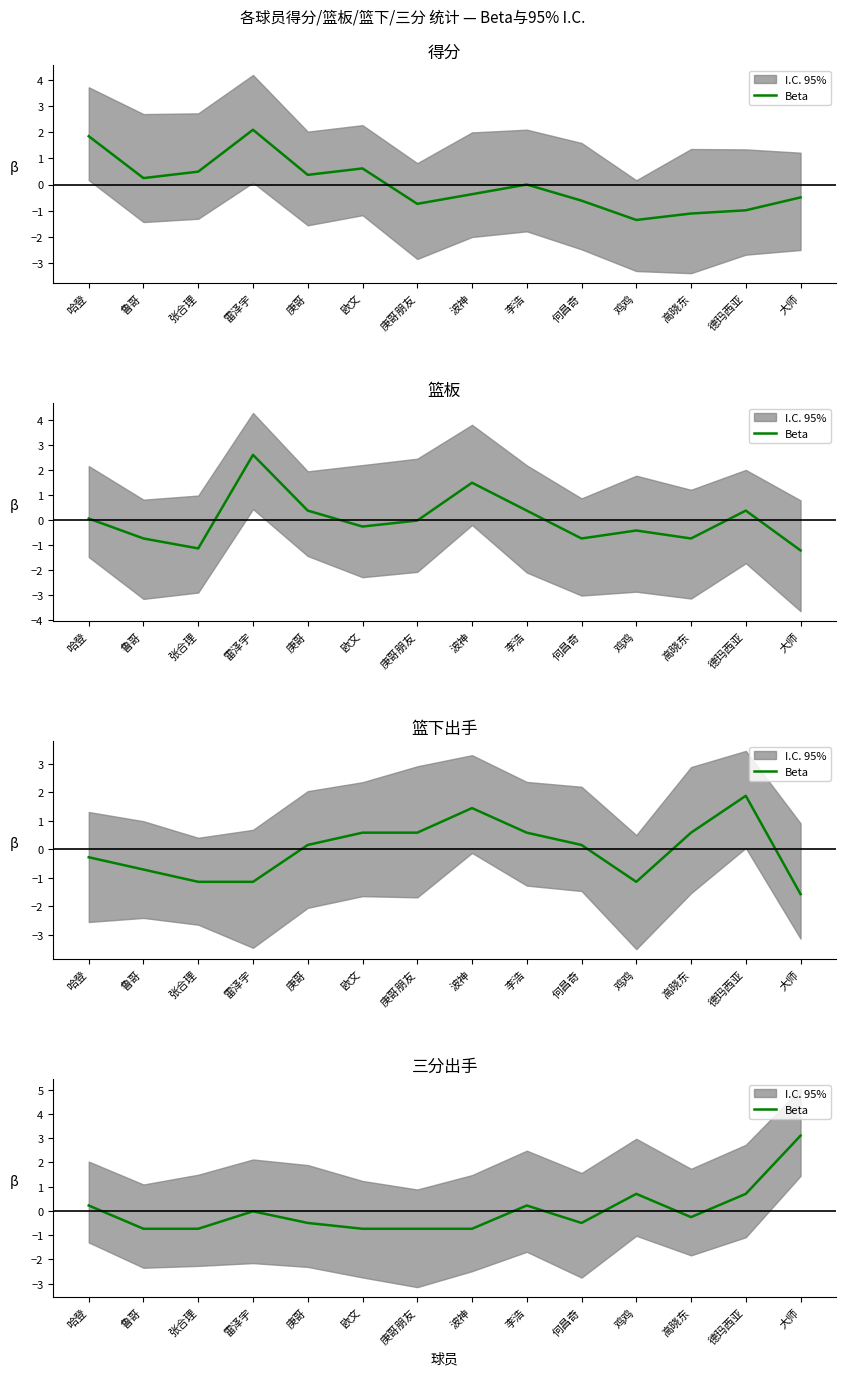

List the labels in order of value, smallest first.

鲁哥, 张合理, 欧文, 庚哥朋友, 波神, 庚哥, 何昌奇, 高晓东, 雷泽宇, 哈登, 李浩, 鸡鸡, 德玛西亚, 大师